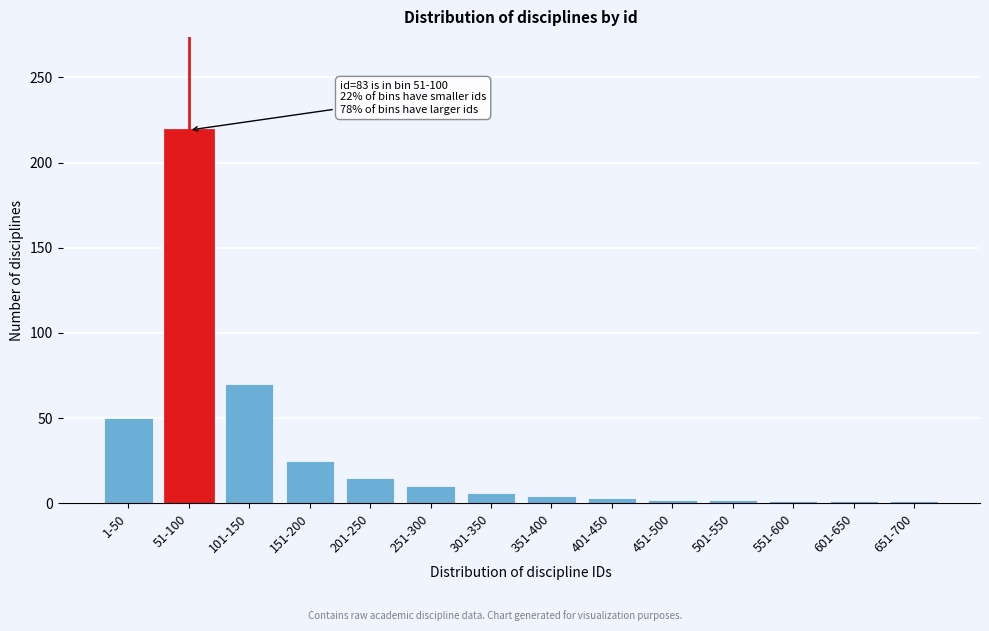

What is the label of the 11th bar from the left?

501-550